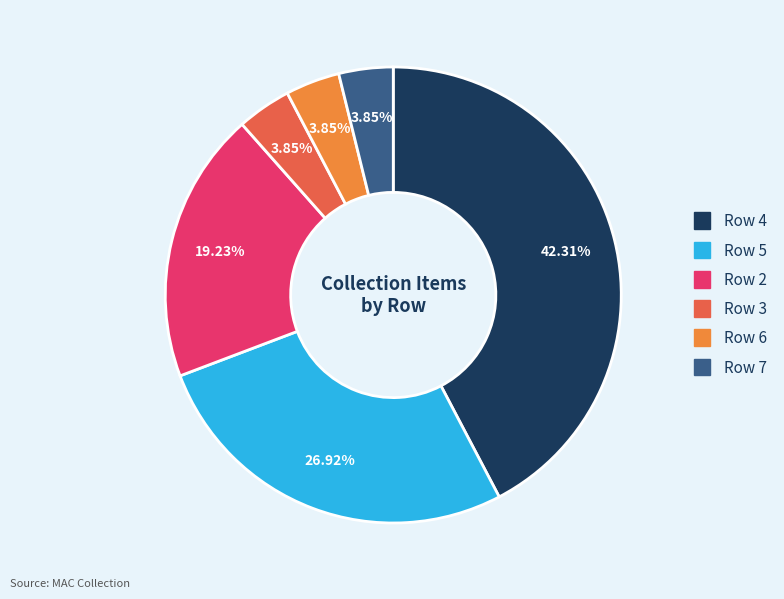

What is the ratio of the value at Row 7 to the value at Row 5?

0.1